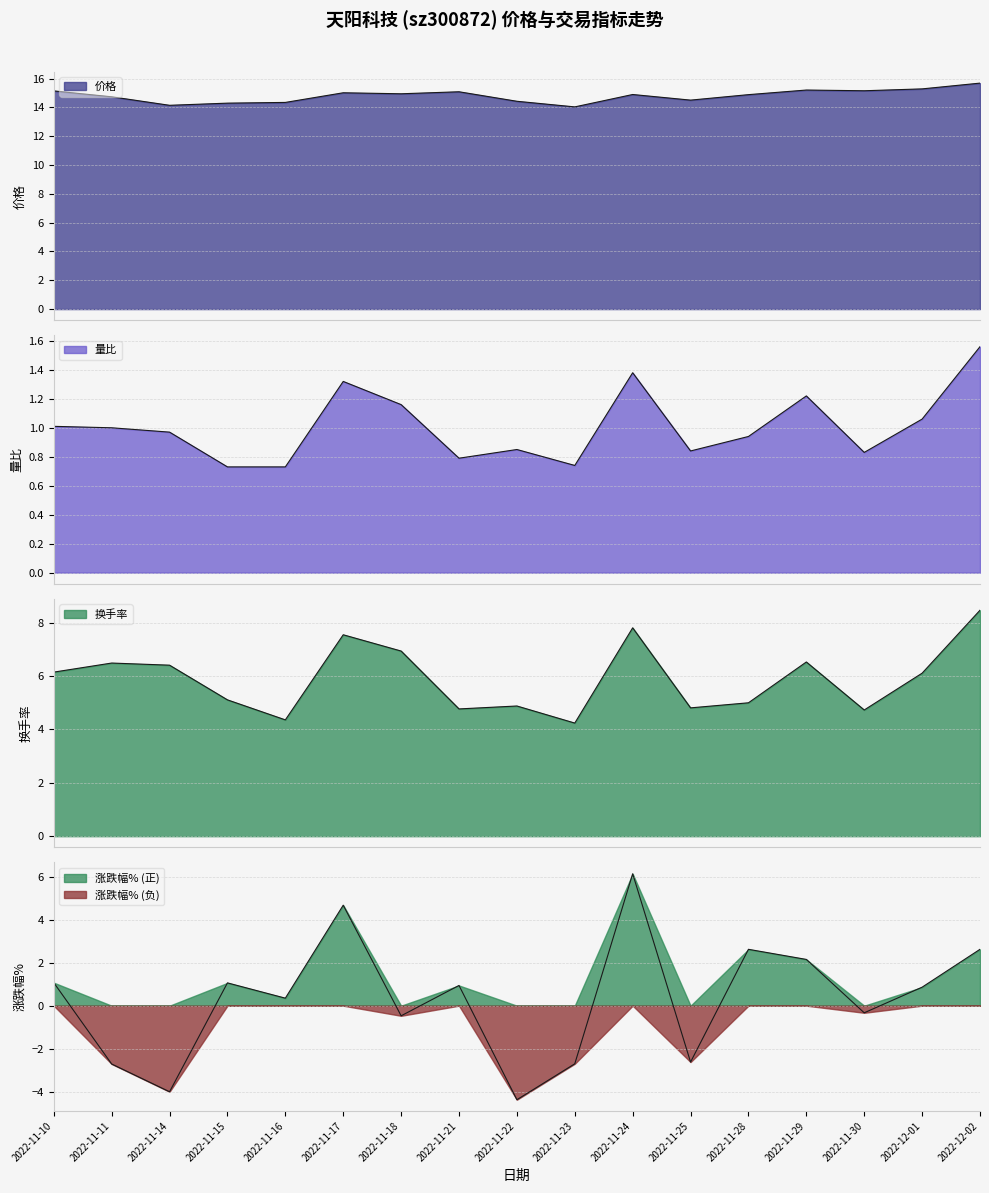

What is the minimum value shown in the chart?

-4.4